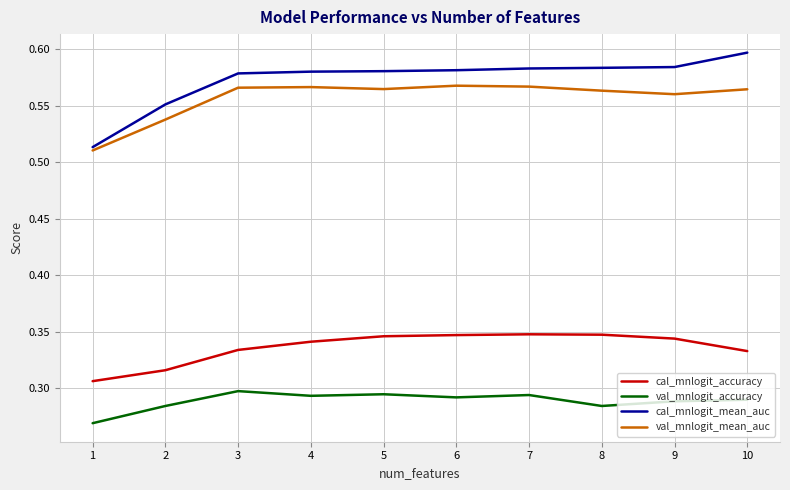

List the series in order of their peak value, lowest first.

val_mnlogit_accuracy, cal_mnlogit_accuracy, val_mnlogit_mean_auc, cal_mnlogit_mean_auc